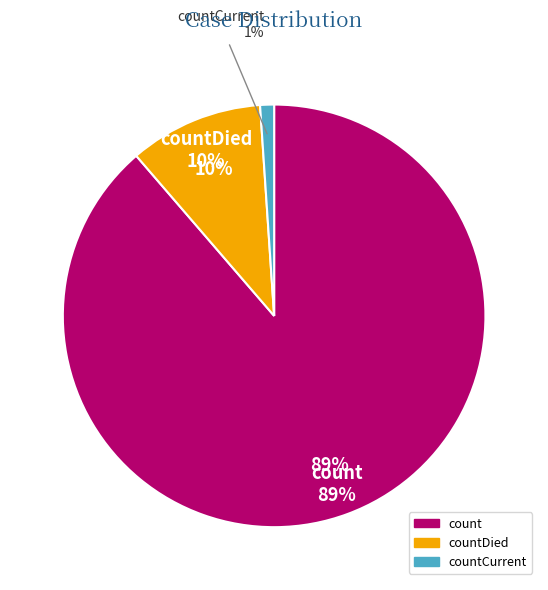

Which slice is the smallest?

countCurrent